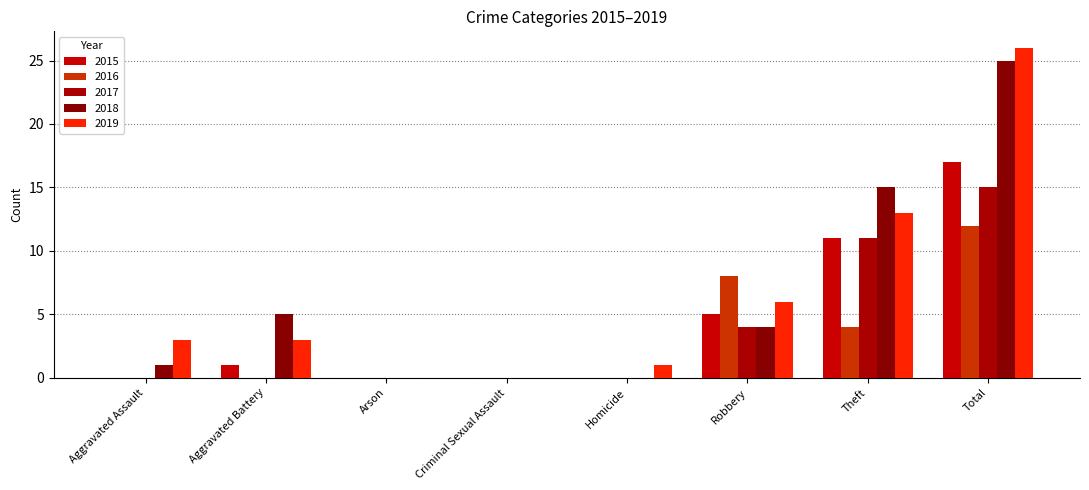

How many data points does each series have?

8